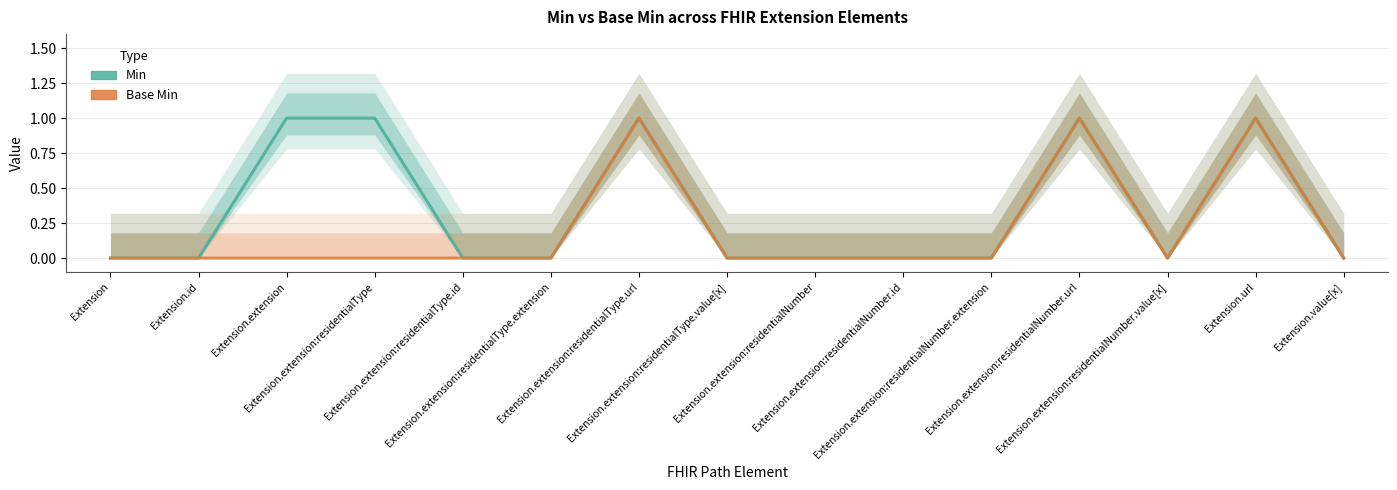

True or false: Min and Base Min intersect in this chart.

False